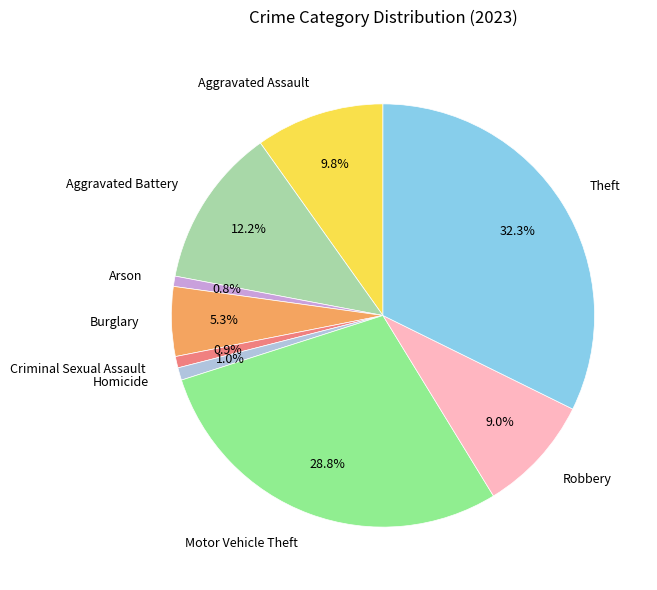

Does any single category account for the majority?

No